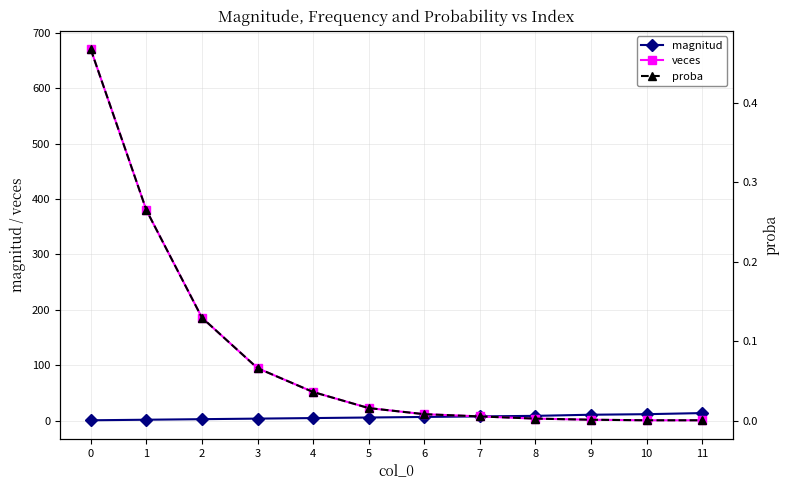

Which series has the widest spread of values?

veces